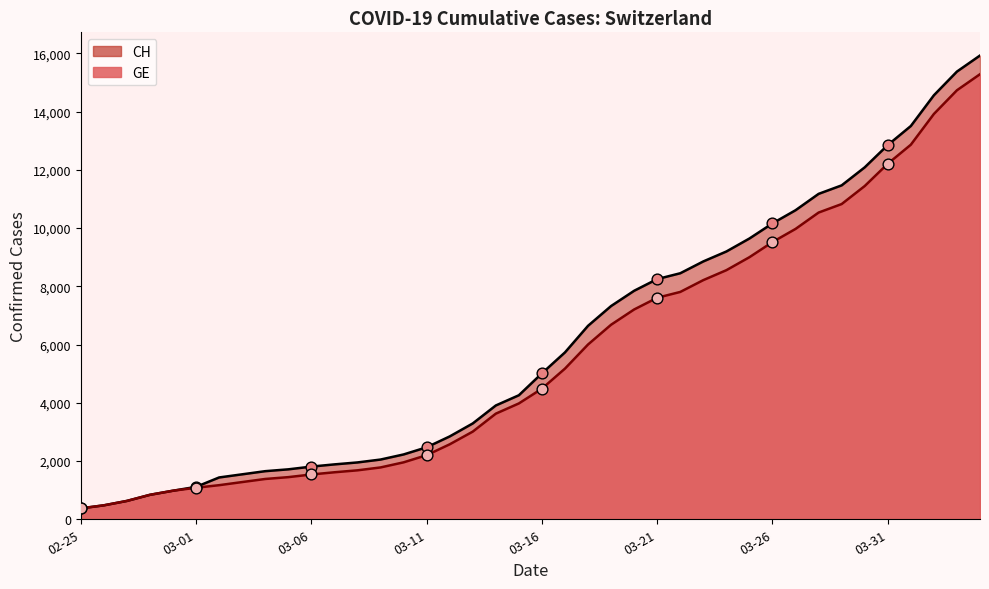

At which category is the sum across all series the highest?

2020-04-04